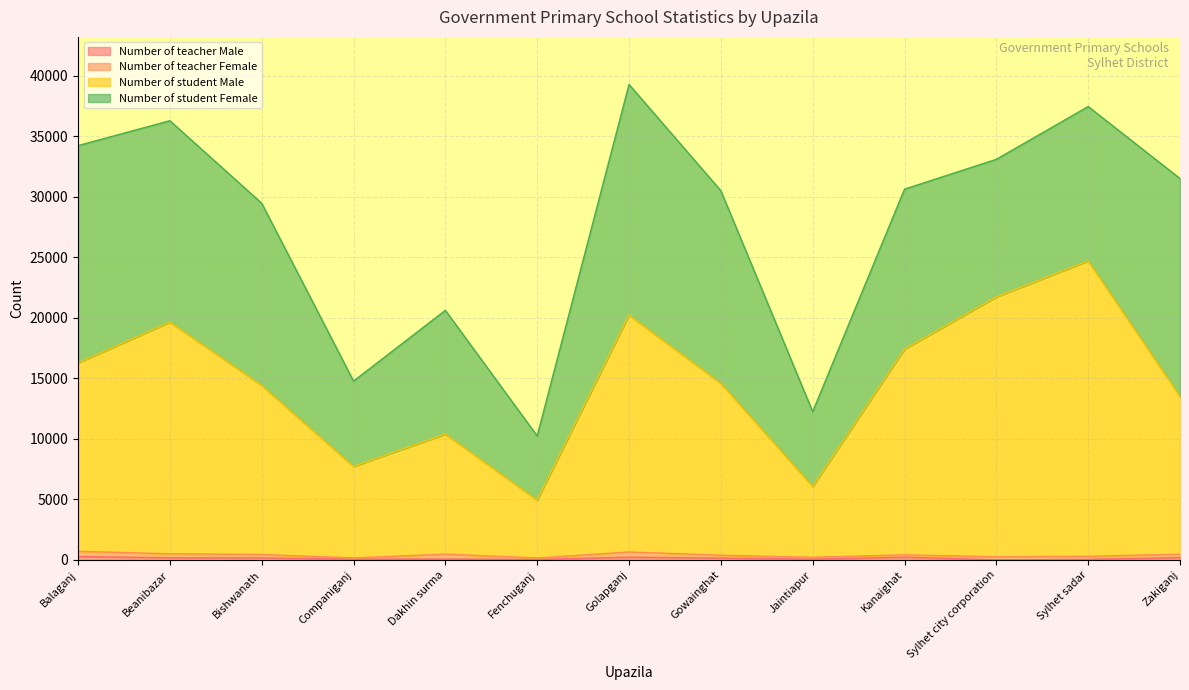

The value of Number of student Male at Sylhet city corporation is 14286. True or false?

False